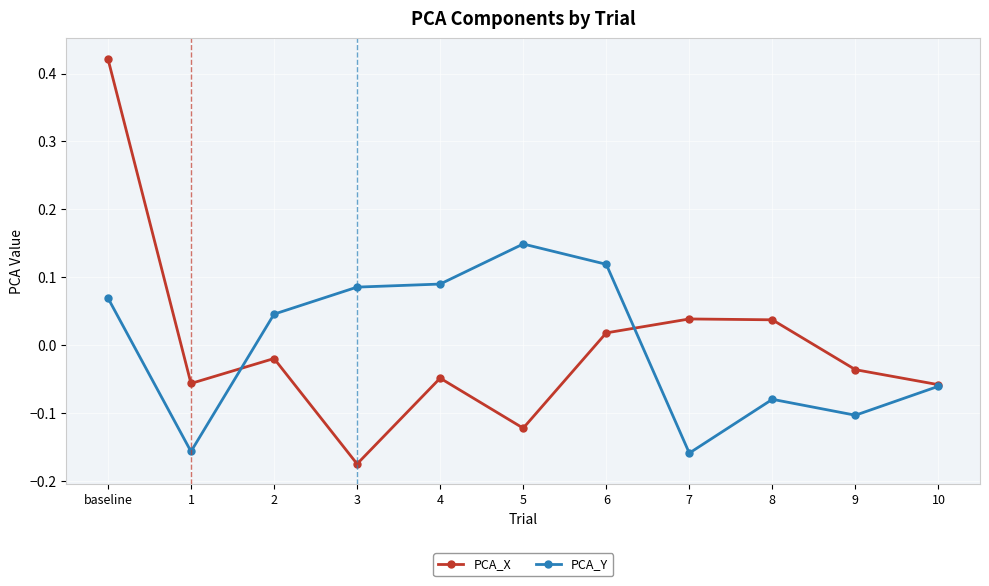

True or false: PCA_X has a value of -0.1 at 10.

True